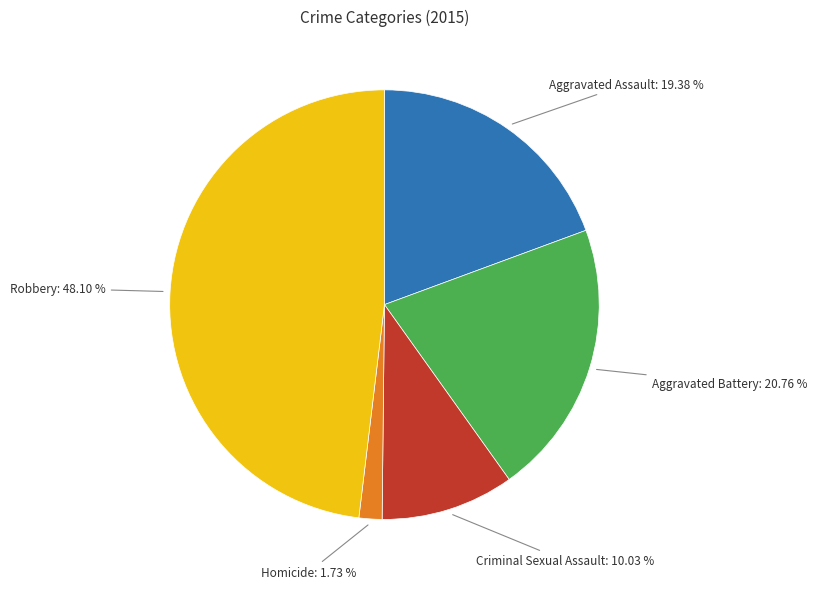

Is there any slice that represents more than half of the pie?

No